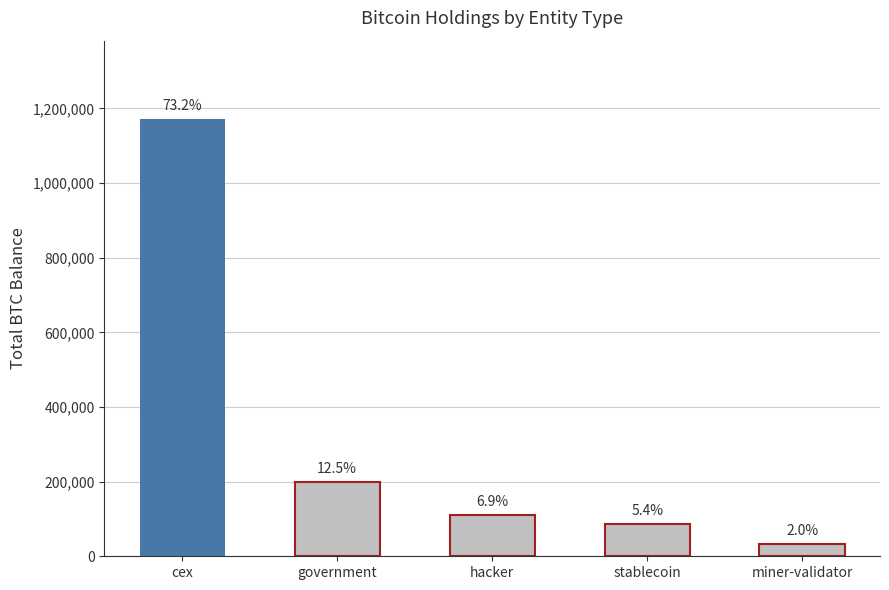

Rank the categories by value from highest to lowest.

cex, government, hacker, stablecoin, miner-validator